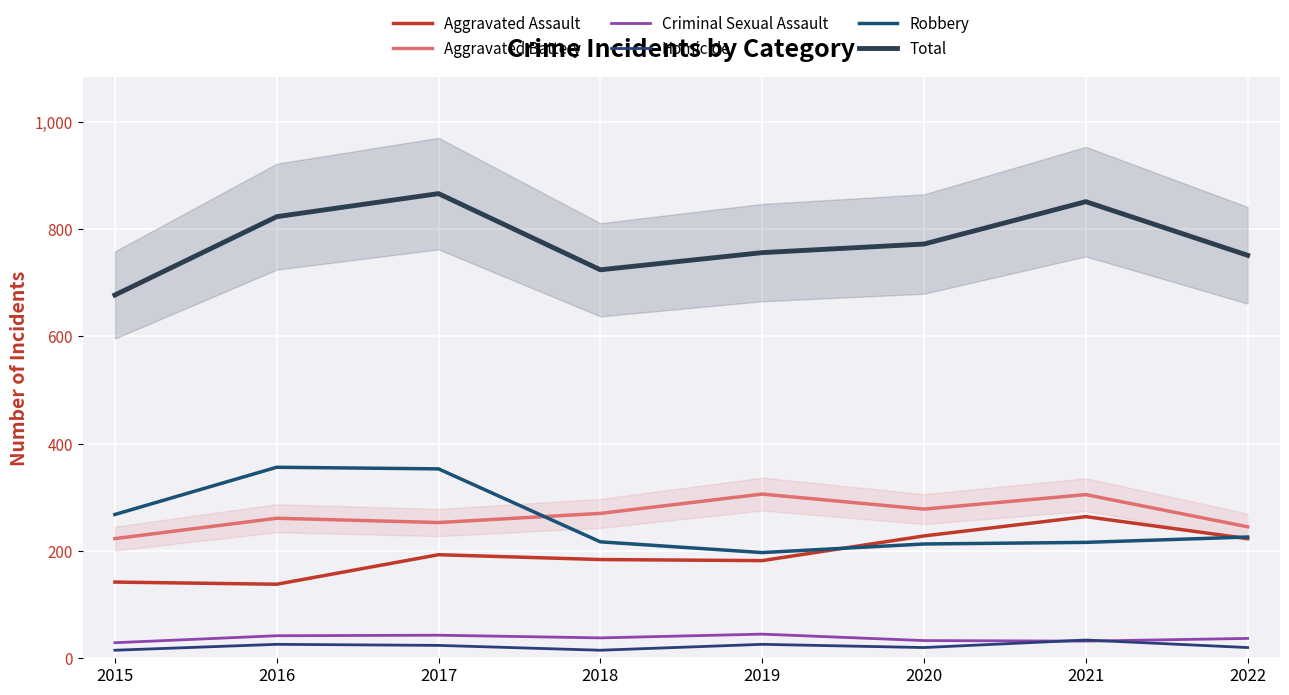

Count the Homicide values in the range 20 to 26.

5